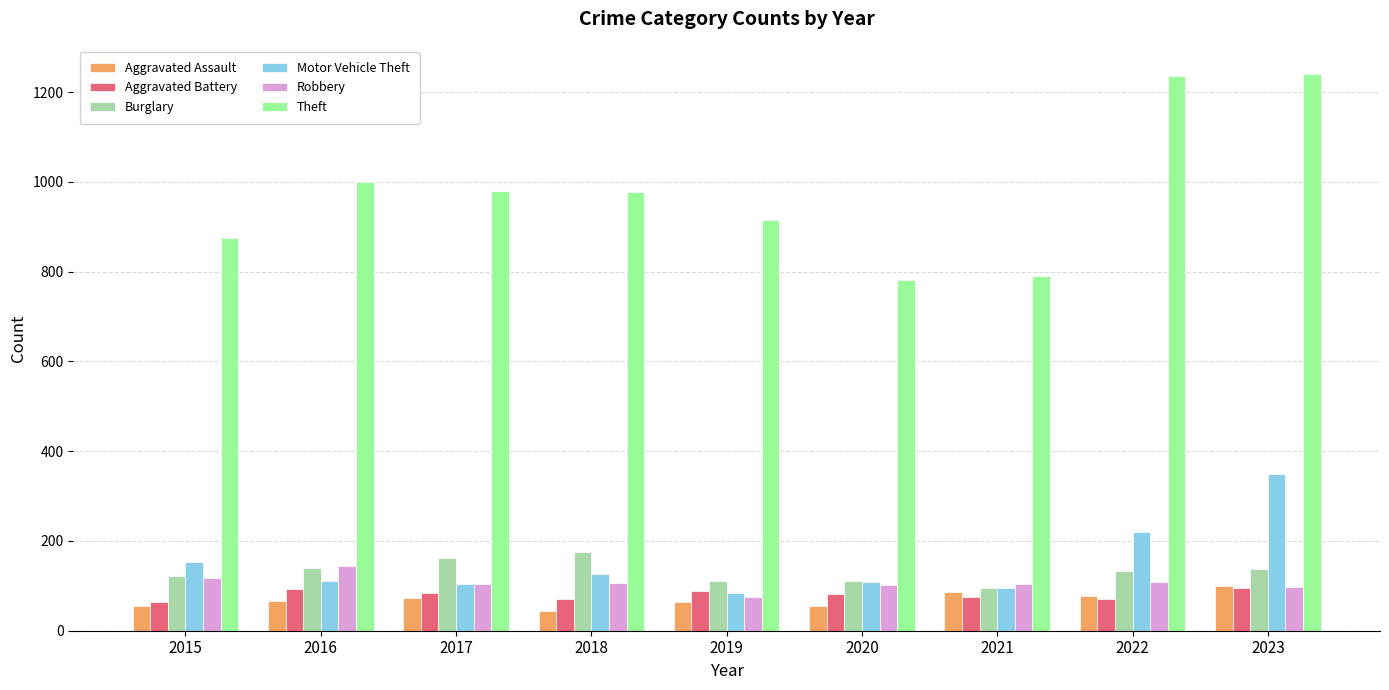

What is the lowest value of the Theft series?

782